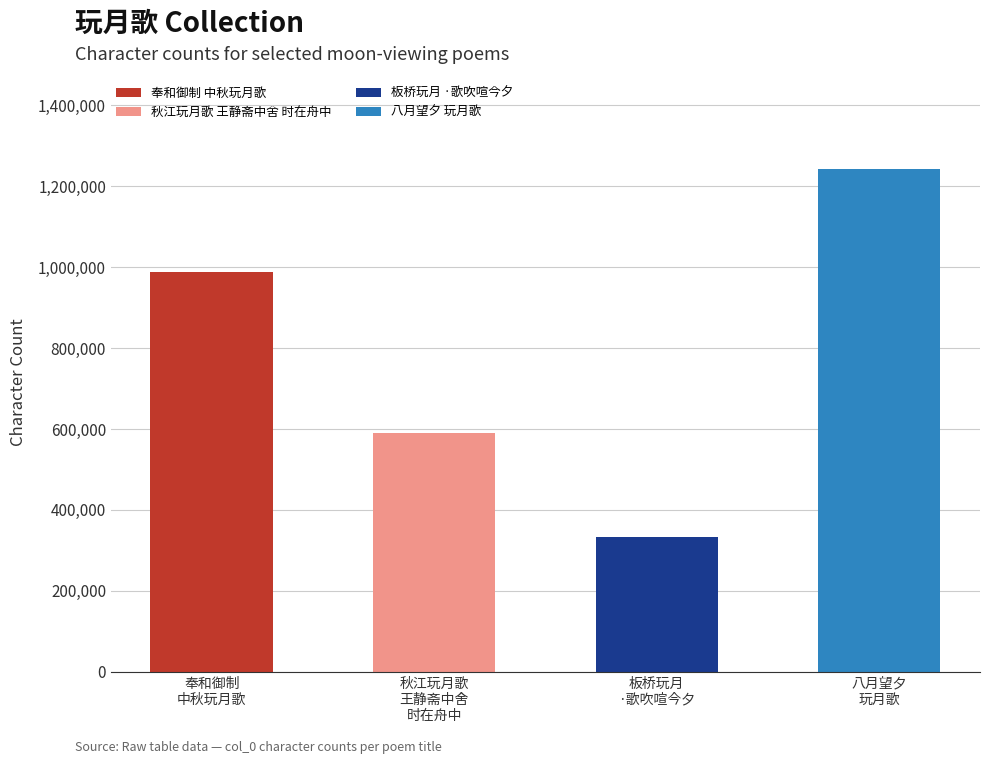

Reading right to left, transcribe all the data shown in this chart.

八月望夕
玩月歌=1243510	板桥玩月
·歌吹喧今夕=333210	秋江玩月歌
王静斋中舍
时在舟中=589402	奉和御制
中秋玩月歌=987923